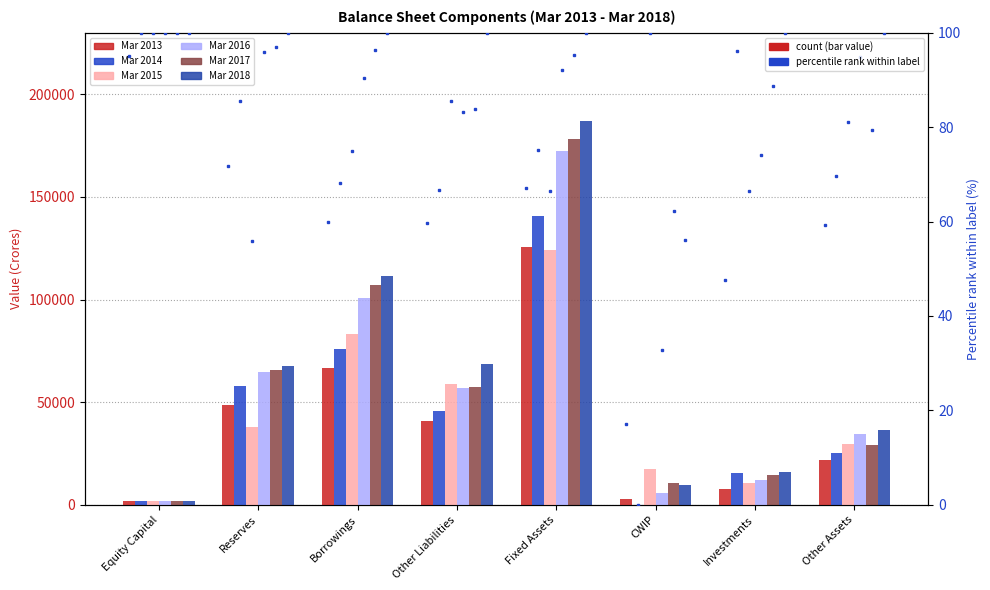

Reading right to left, list all the values displayed in this chart.

Mar 2013: Other Assets=21594	Investments=7710	CWIP=2992	Fixed Assets=125674	Other Liabilities=40912	Borrowings=66736	Reserves=48423	Equity Capital=1899
Mar 2014: Other Assets=25347	Investments=15531	CWIP=0	Fixed Assets=140614	Other Liabilities=45840	Borrowings=75896	Reserves=57757	Equity Capital=1999
Mar 2015: Other Assets=29494	Investments=10752	CWIP=17415	Fixed Assets=124279	Other Liabilities=58747	Borrowings=83415	Reserves=37778	Equity Capital=1999
Mar 2016: Other Assets=34500	Investments=11977	CWIP=5702	Fixed Assets=172293	Other Liabilities=57056	Borrowings=100646	Reserves=64771	Equity Capital=1999
Mar 2017: Other Assets=28910	Investments=14339	CWIP=10838	Fixed Assets=178235	Other Liabilities=57578	Borrowings=107288	Reserves=65458	Equity Capital=1999
Mar 2018: Other Assets=36411	Investments=16159	CWIP=9751	Fixed Assets=187200	Other Liabilities=68653	Borrowings=111334	Reserves=67536	Equity Capital=1999